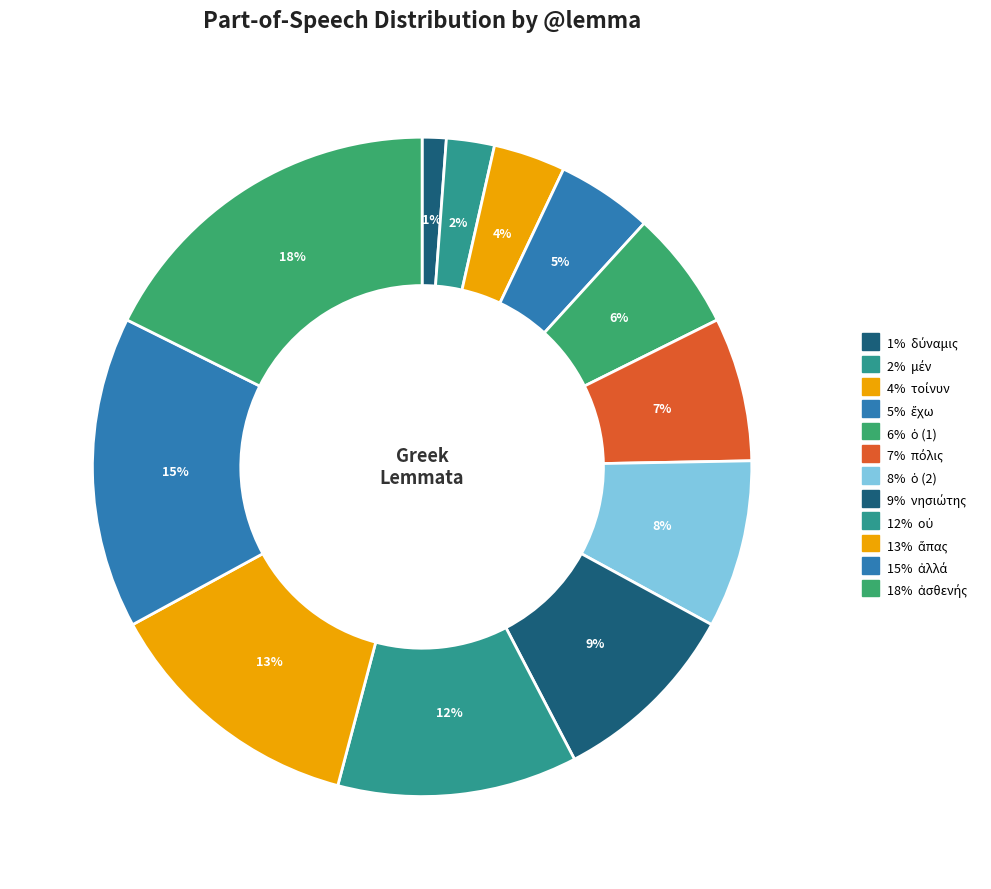

How many segments does this pie chart have?

12